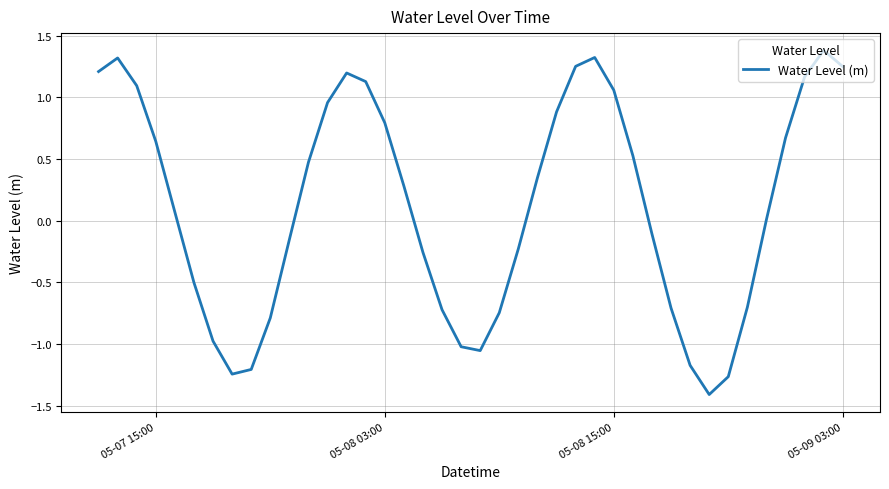

Does the chart display data point markers on the line(s)?

No